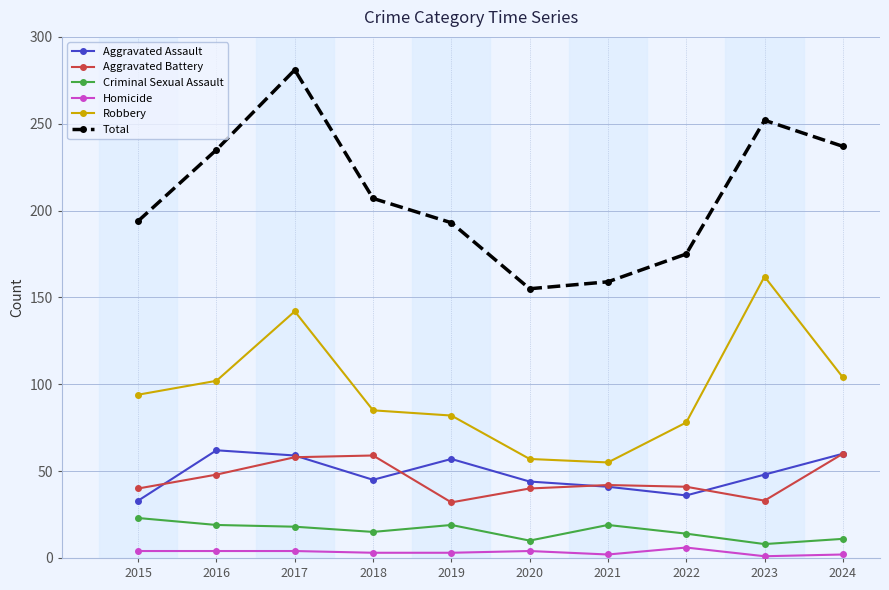

What is the smallest value displayed?

1